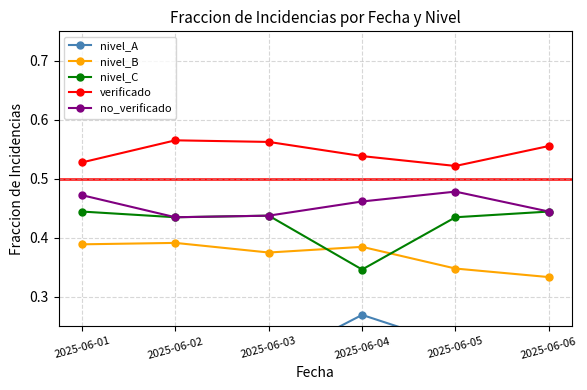

How many distinct data groups are displayed?

5